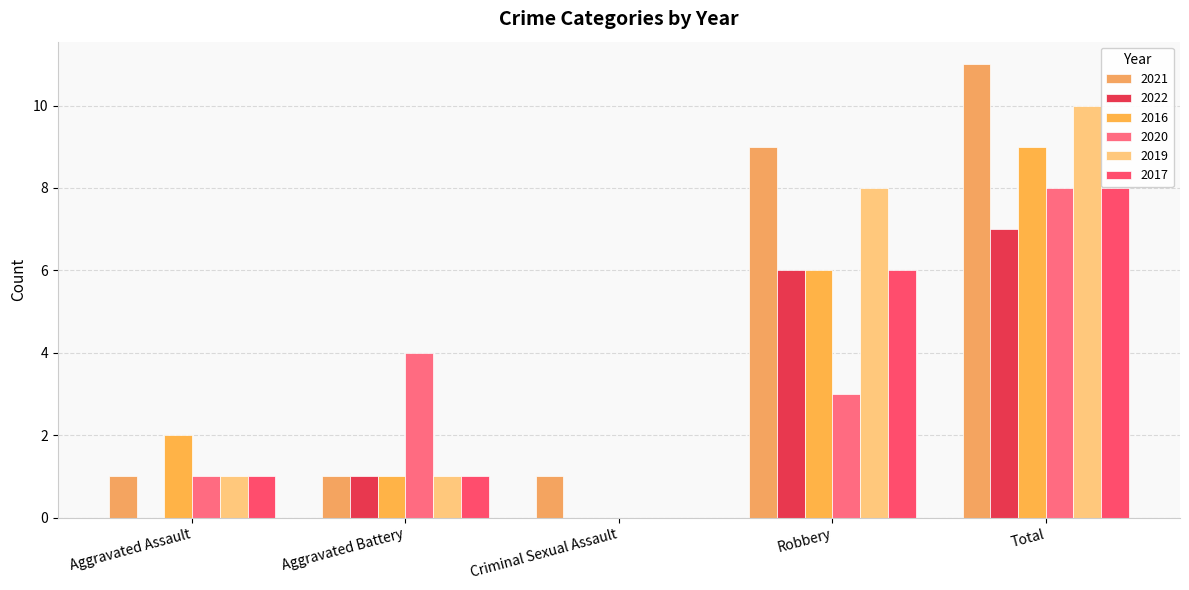

At which category is the sum across all series the highest?

Total